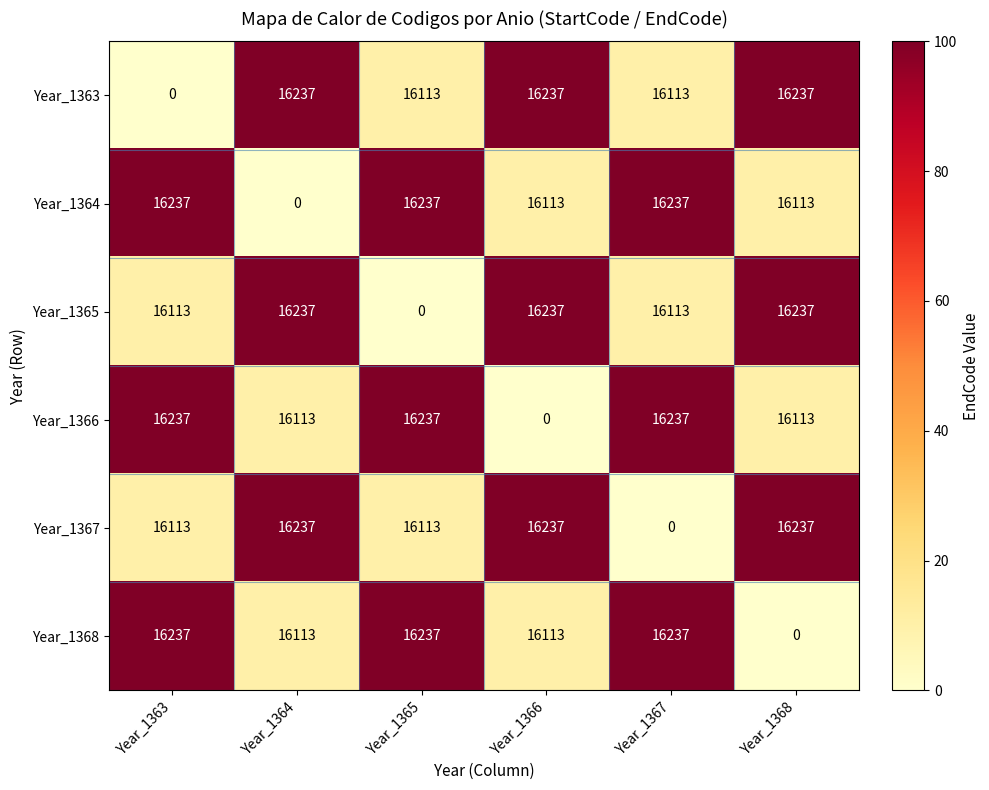

What is the approximate value of Year_1367 at Year_1363, to the nearest 50?

16100